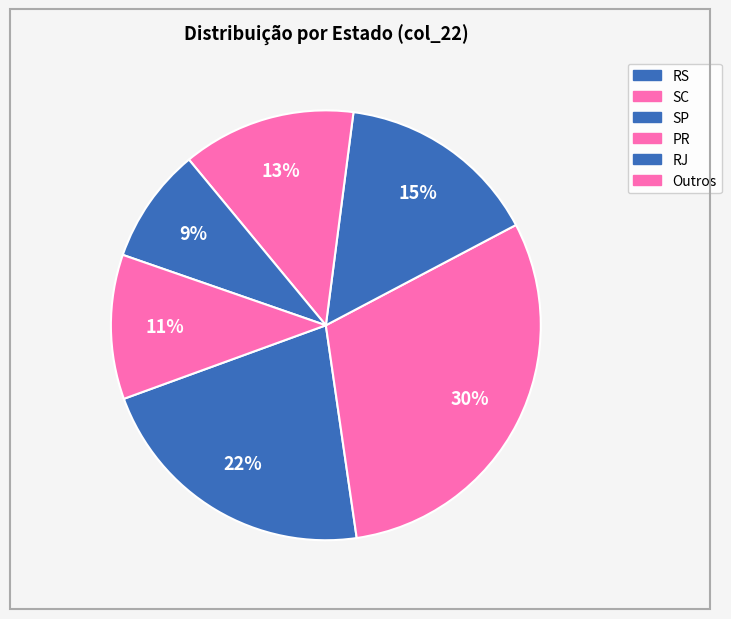

Count the number of slices in the pie.

6